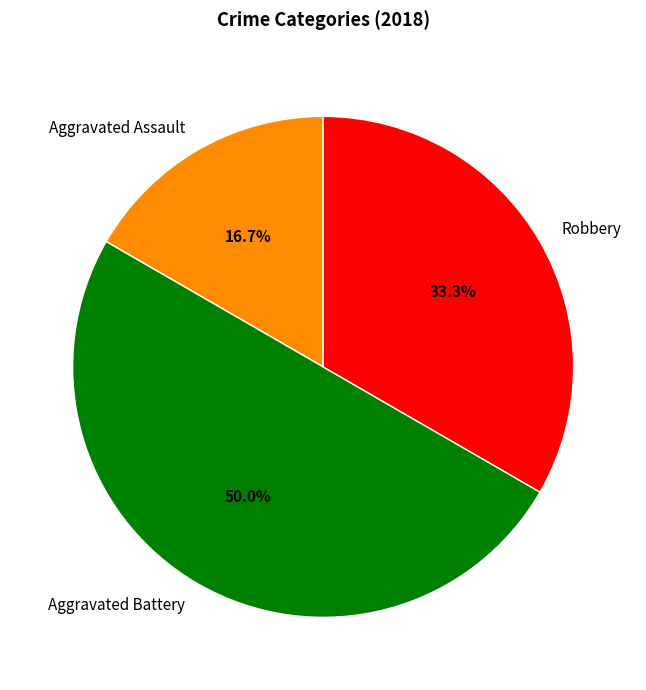

To the nearest percent, what is the average slice percentage?

33%